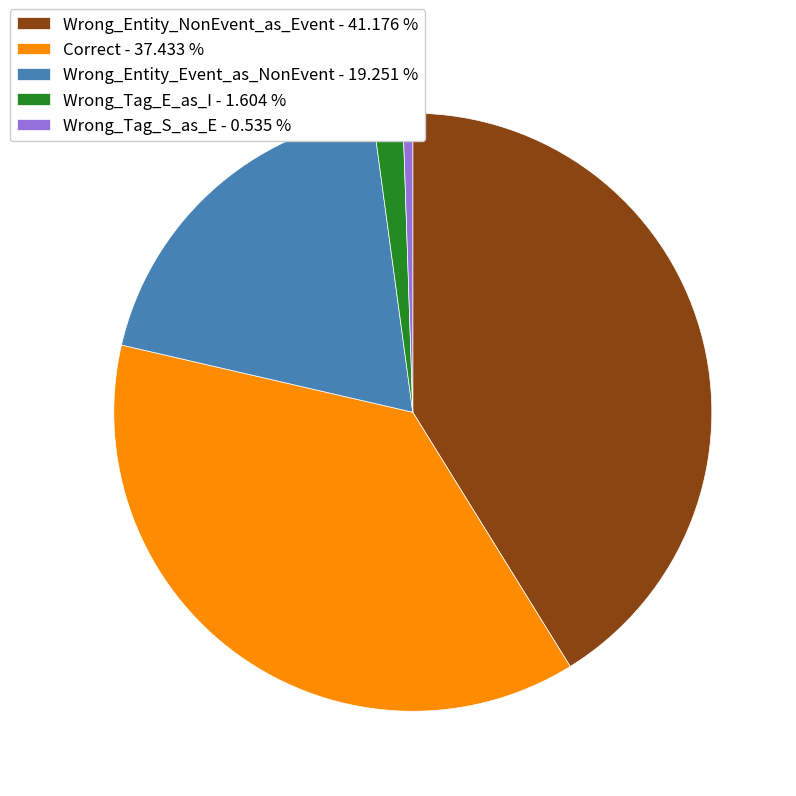

Approximately how many times larger is the value at Wrong_Entity_Event_as_NonEvent compared to Wrong_Tag_E_as_I?

12.0